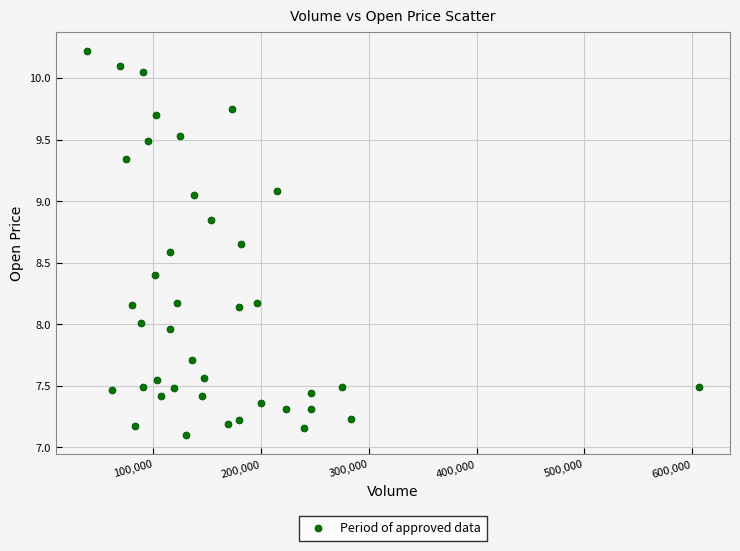

What is the range of X values (max minus min)?

568700.0